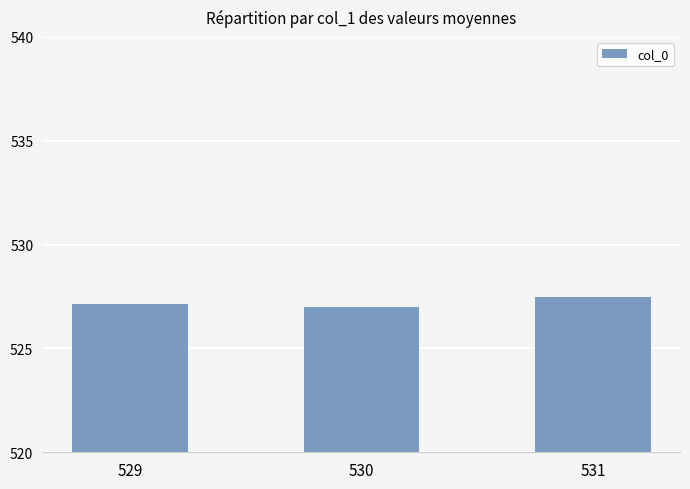

What is the value of the 1st bar from the left?

527.1